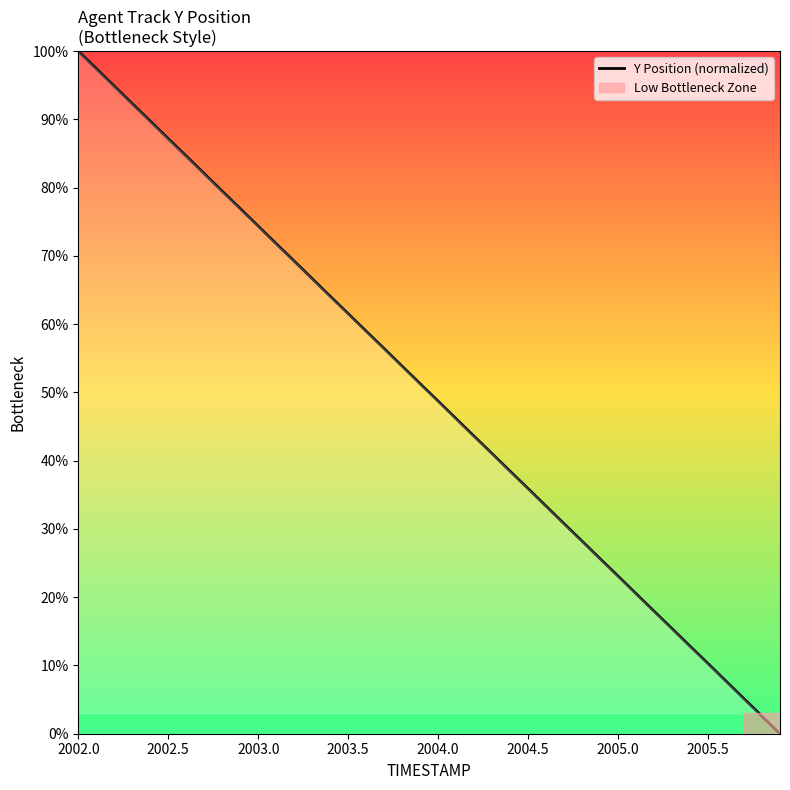

What is the difference between the maximum and minimum values?

100.0